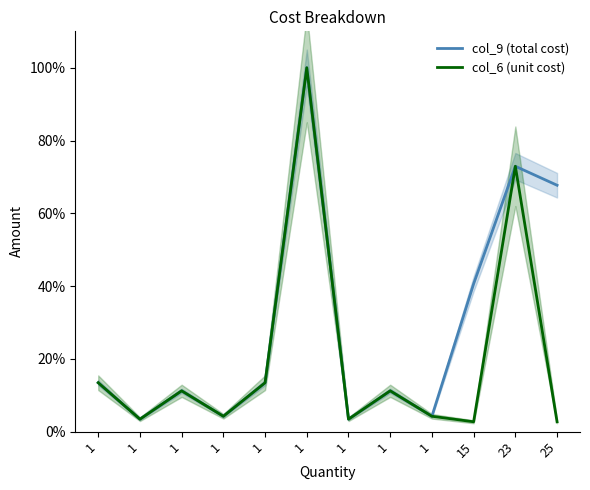

How many data points in col_6 (unit cost) are above 11?

6